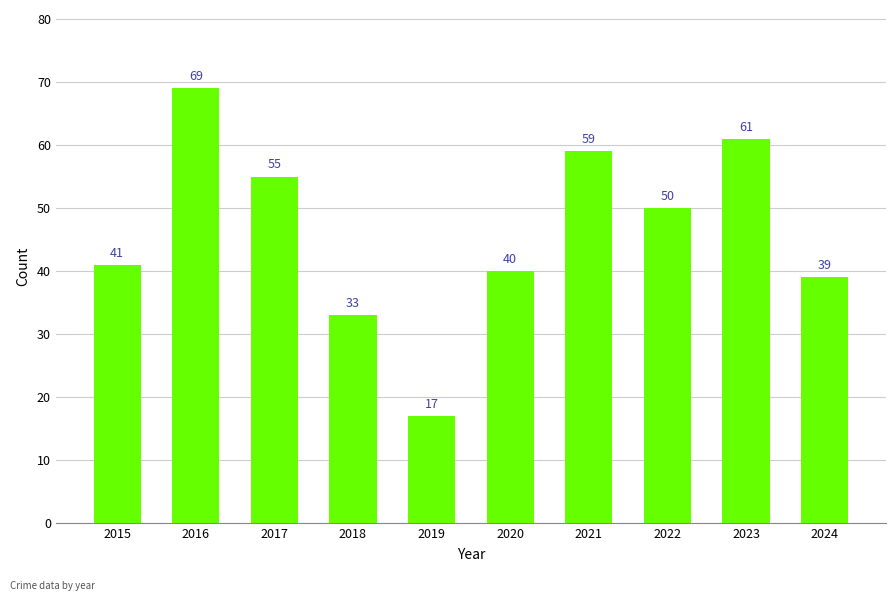

What is the difference between the second highest and second lowest values?

28